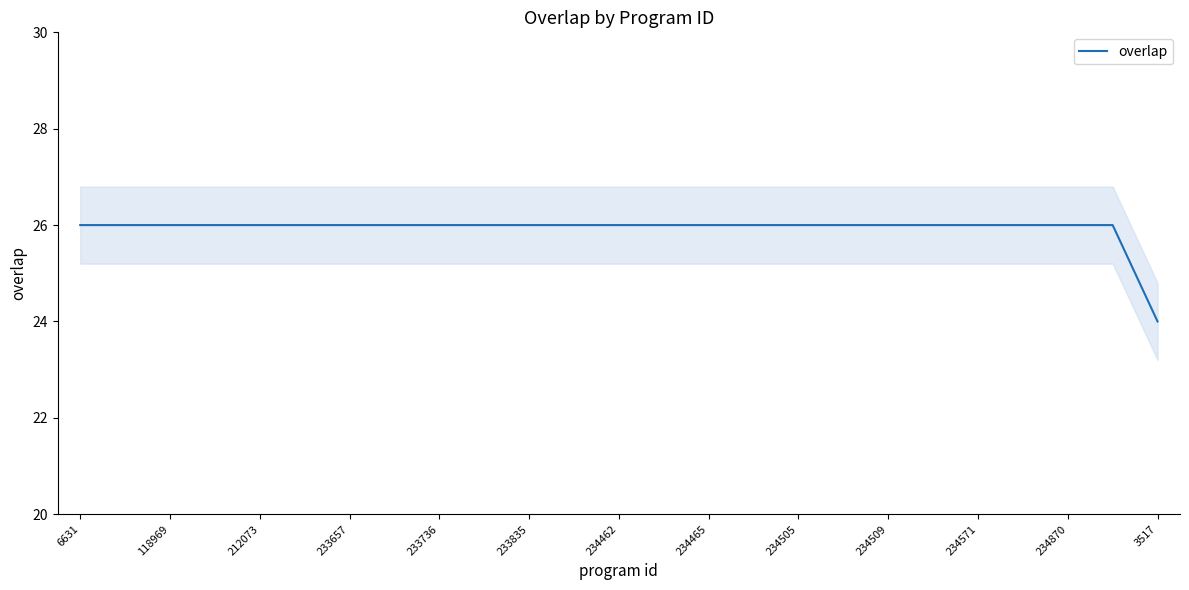

True or false: overlap has a value of 26 at 234465.

True